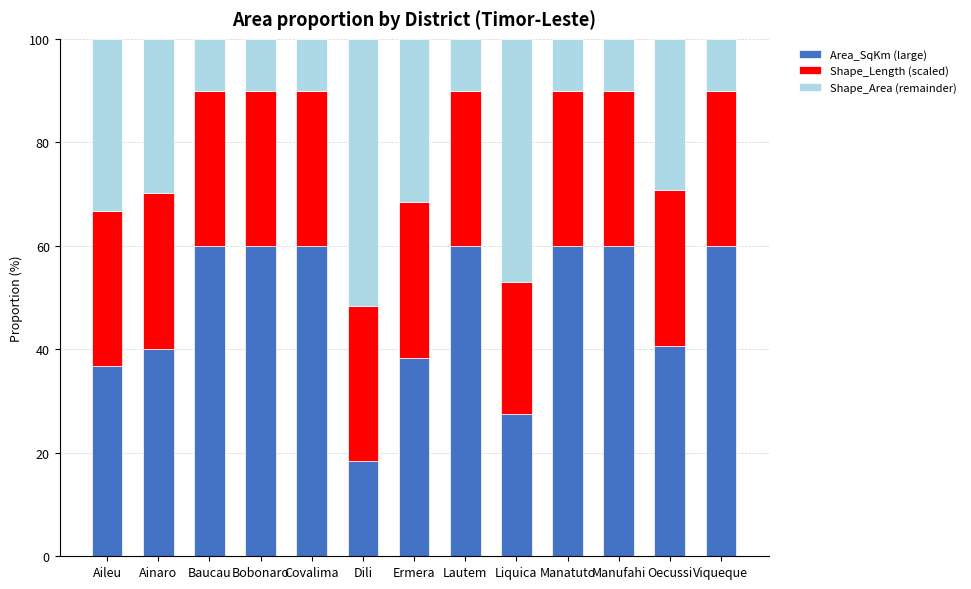

What is the total value across all series at Ainaro?

100.0